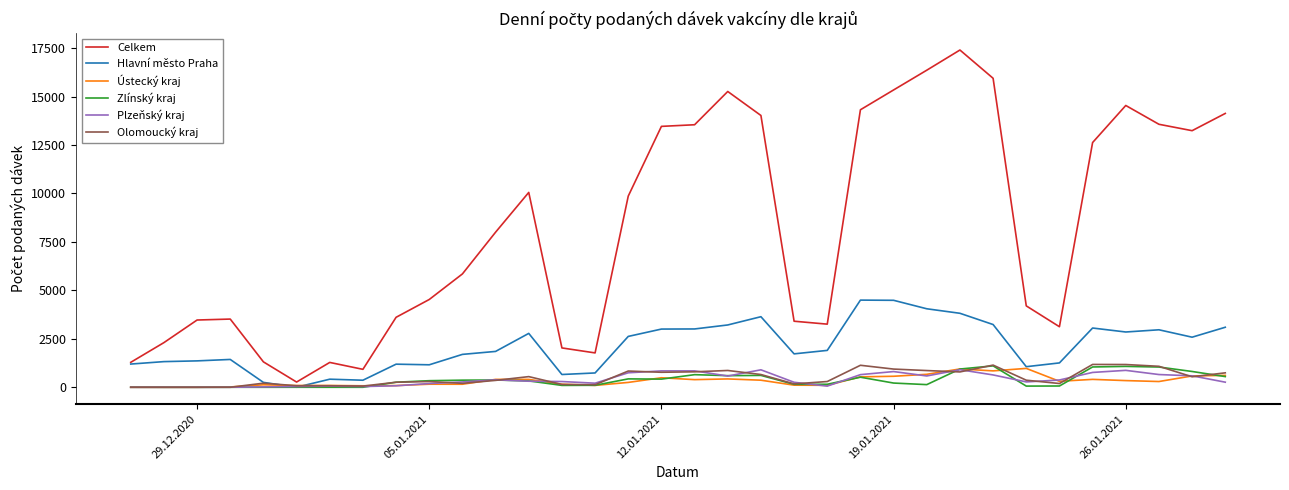

Which series has the largest range (max minus min)?

Celkem